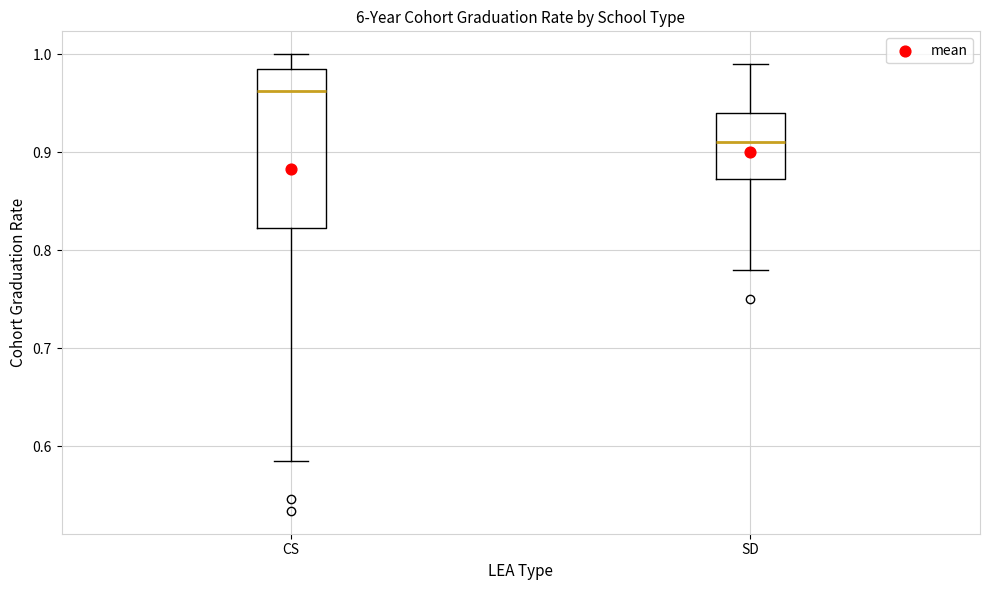

Which box is the tallest, from its lower edge to its upper edge?

CS